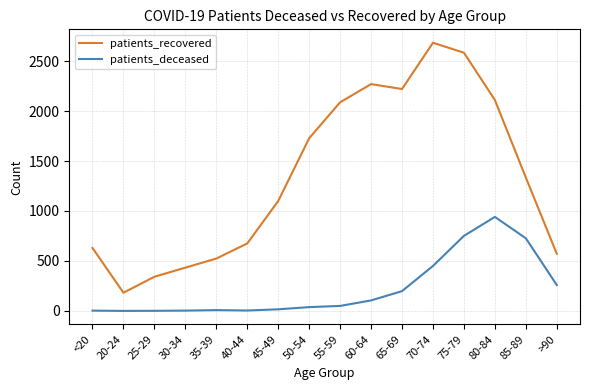

At which category does patients_recovered reach its first local valley?

20-24